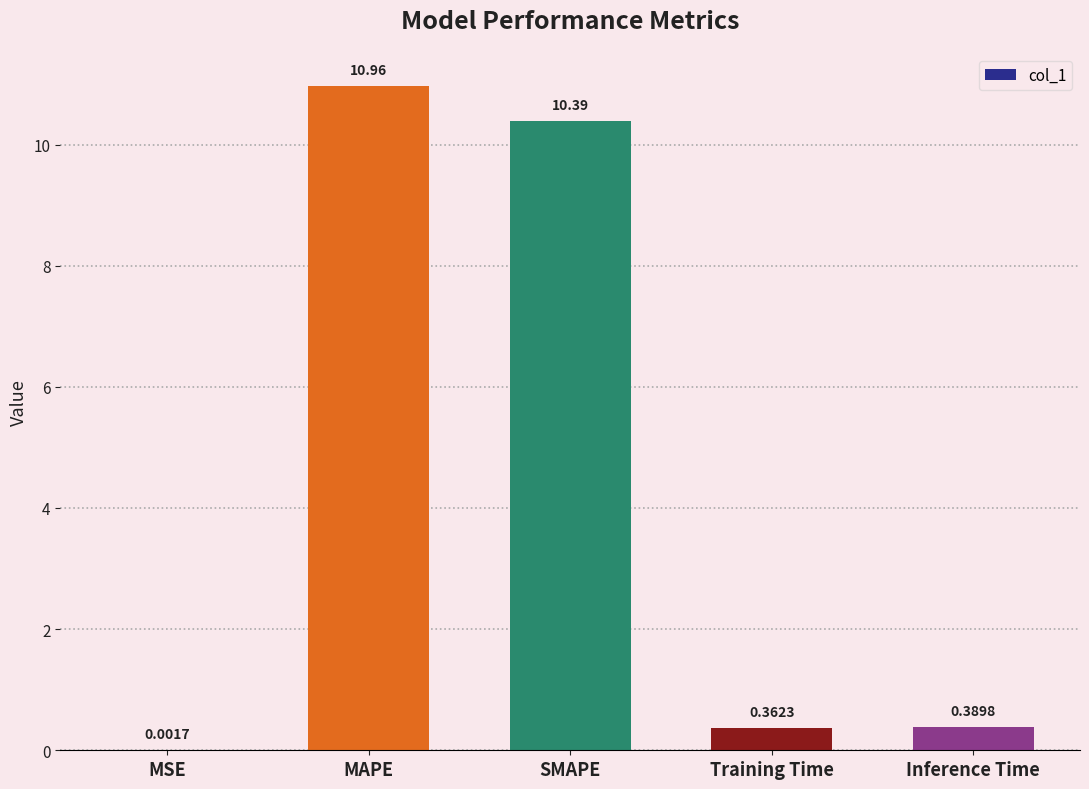

What is the average value?

4.4